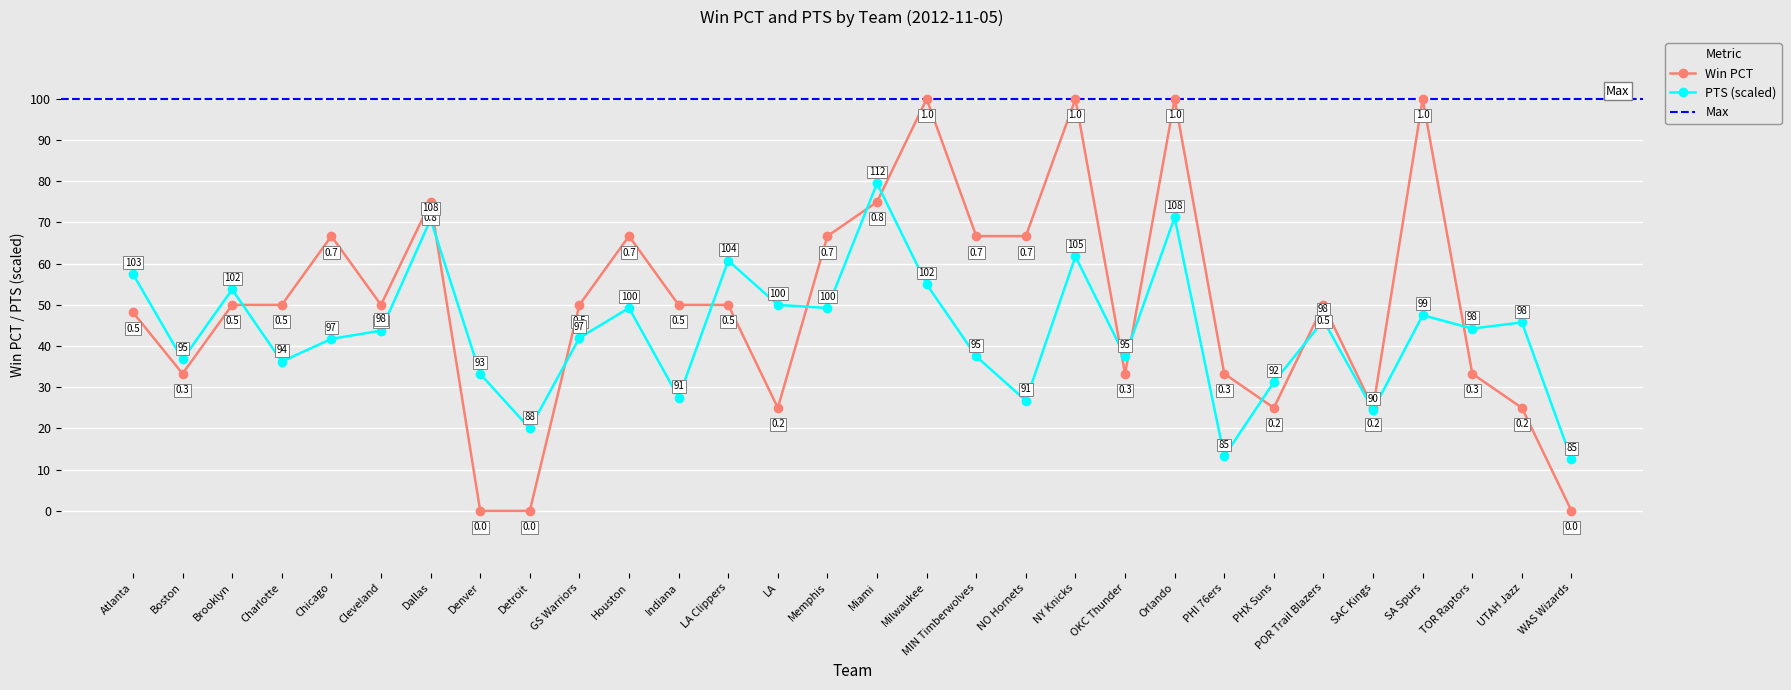

Between which two adjacent categories do PTS and FG_PCT first intersect?

Brooklyn and Charlotte